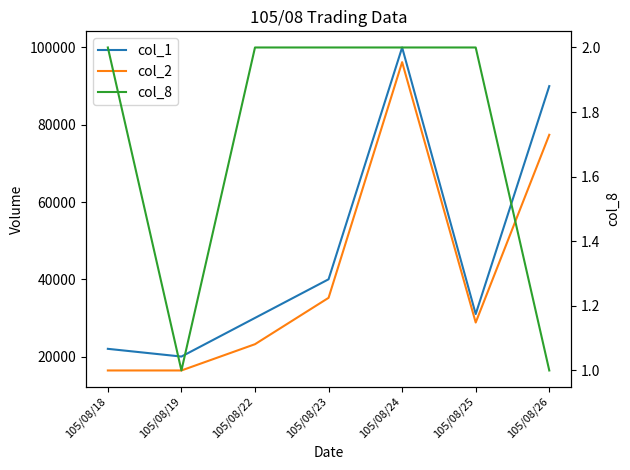

How many series are shown in this chart?

3